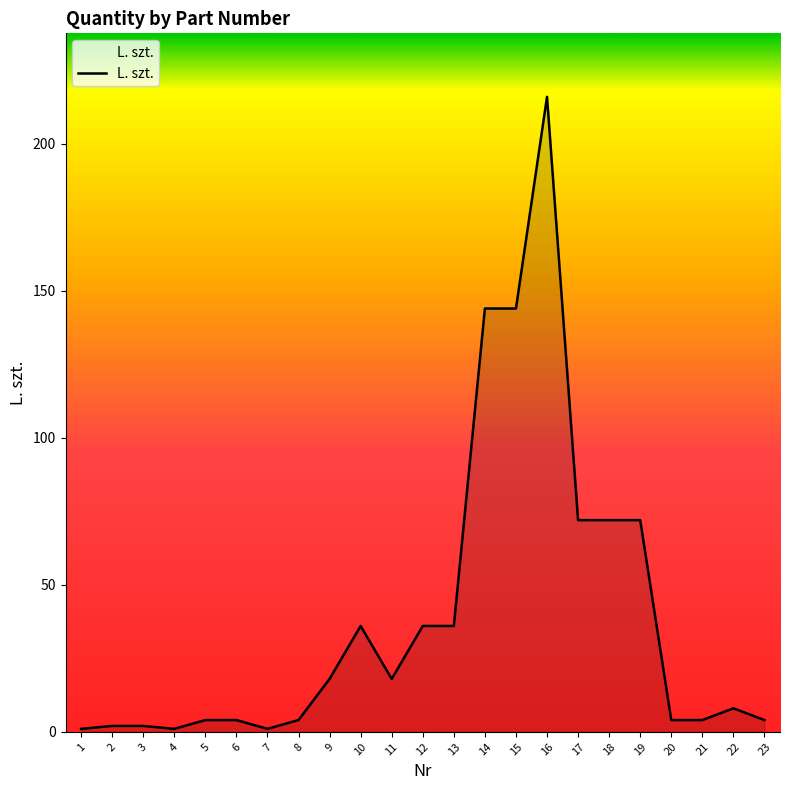

What is the difference between the values at 10 and 23?

32